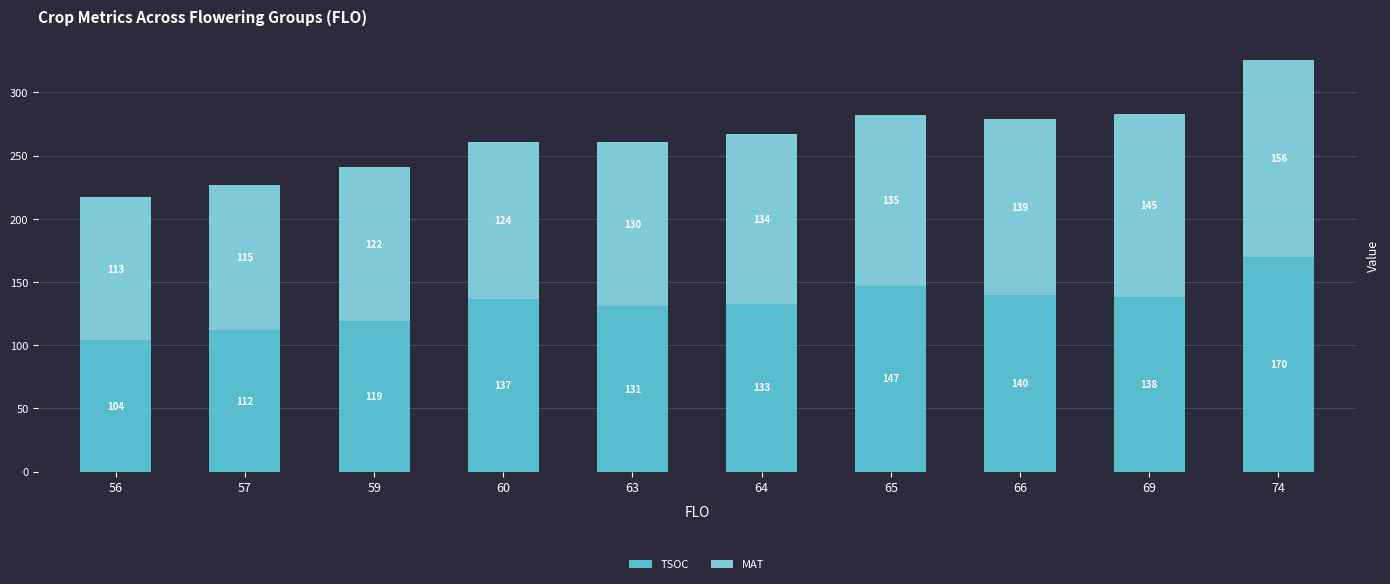

How many data points does each series have?

10